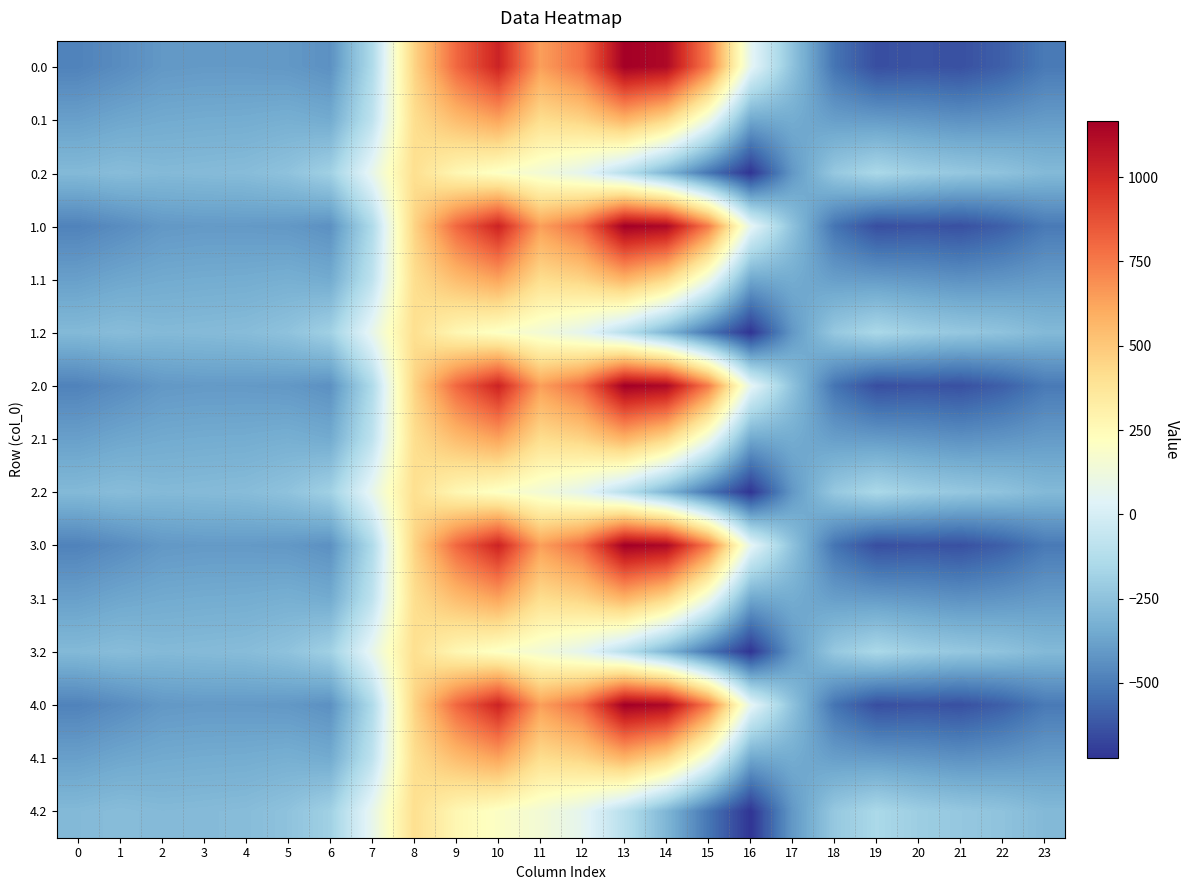

Which label corresponds to the smallest value in the chart?

16